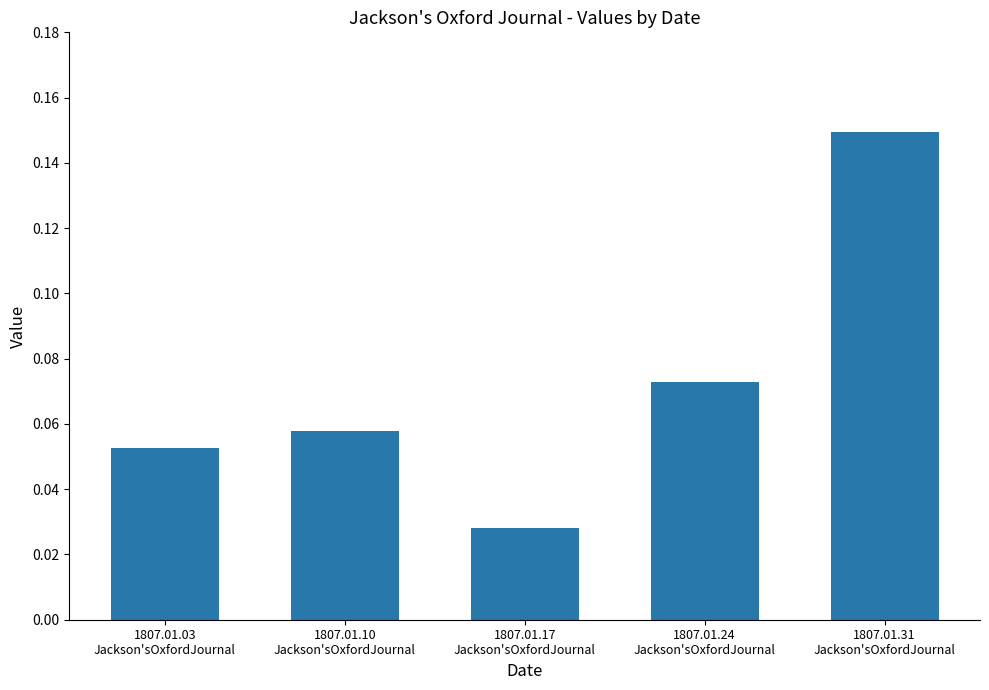

What is the sum of all values?

0.4